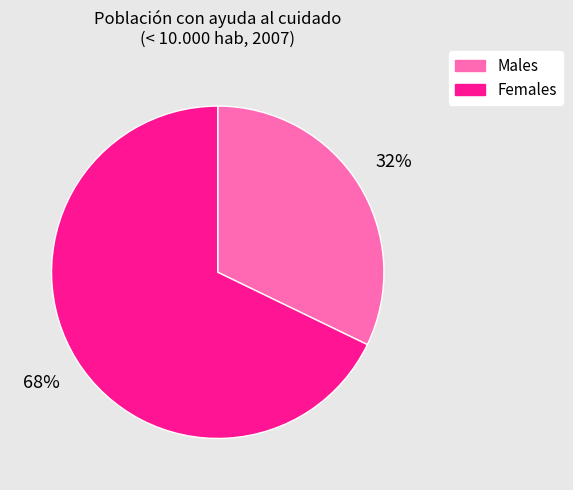

How many segments does this pie chart have?

2